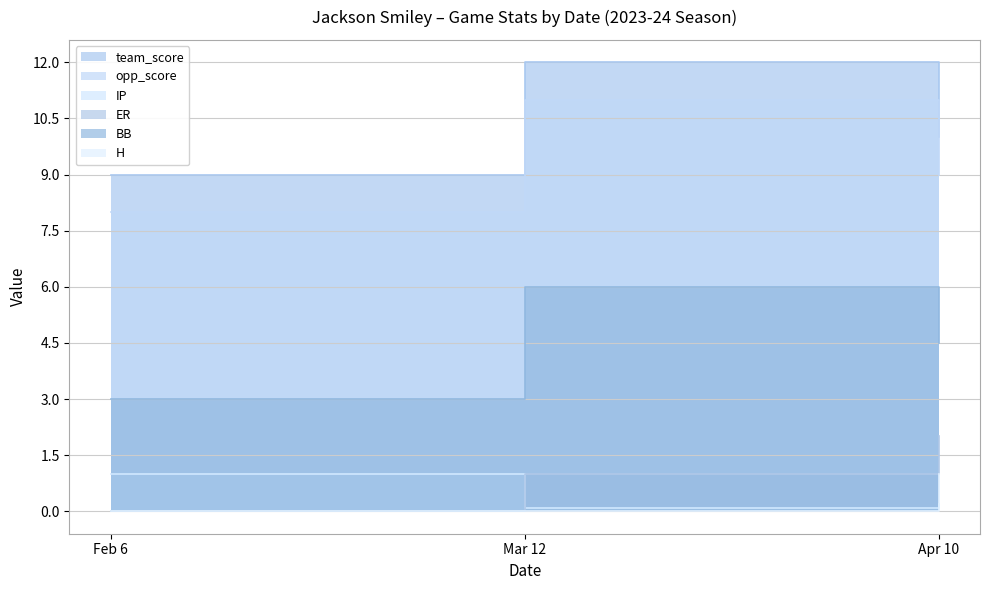

What is the minimum value for opp_score?

8.0